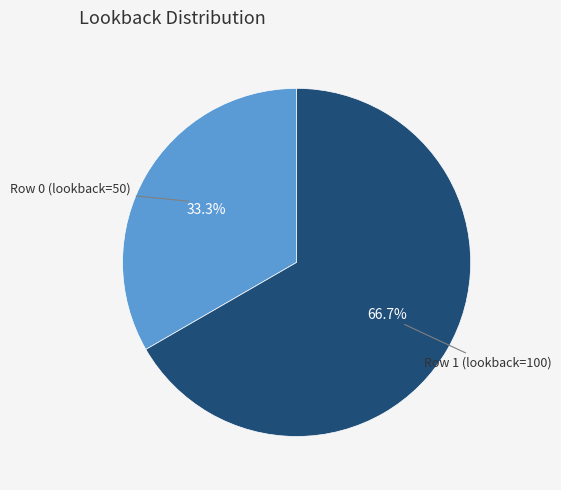

Does any single category account for the majority?

Yes